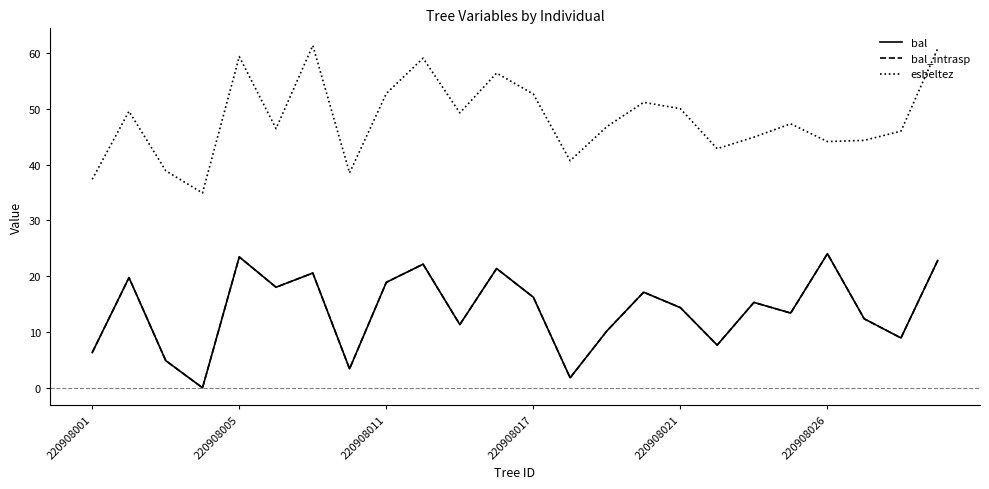

Is this an area chart (filled region under the line)?

No